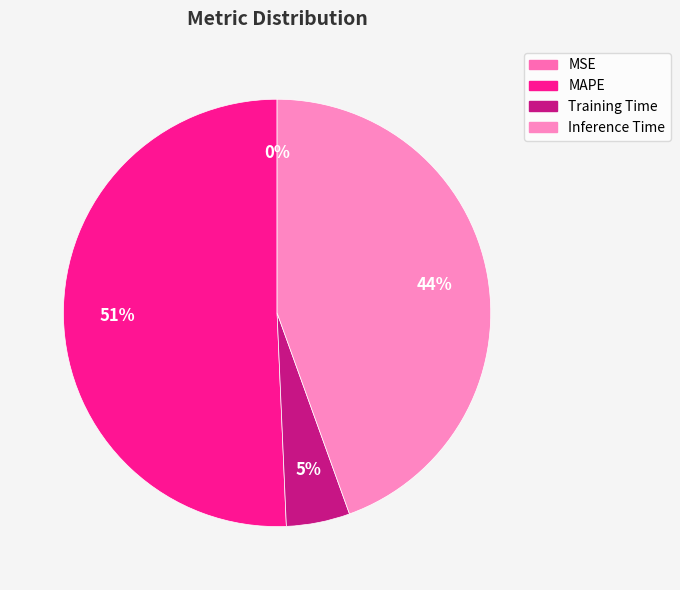

To the nearest percent, what is the combined percentage of MAPE and MSE?

51%